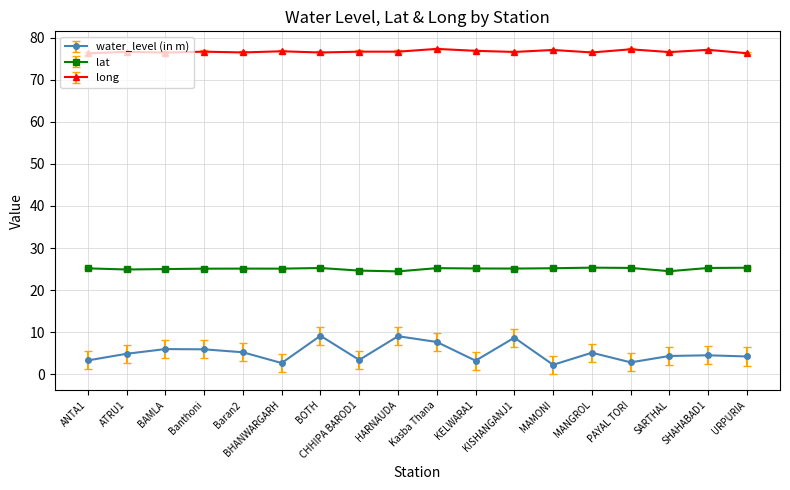

How many lines are shown in the chart?

3